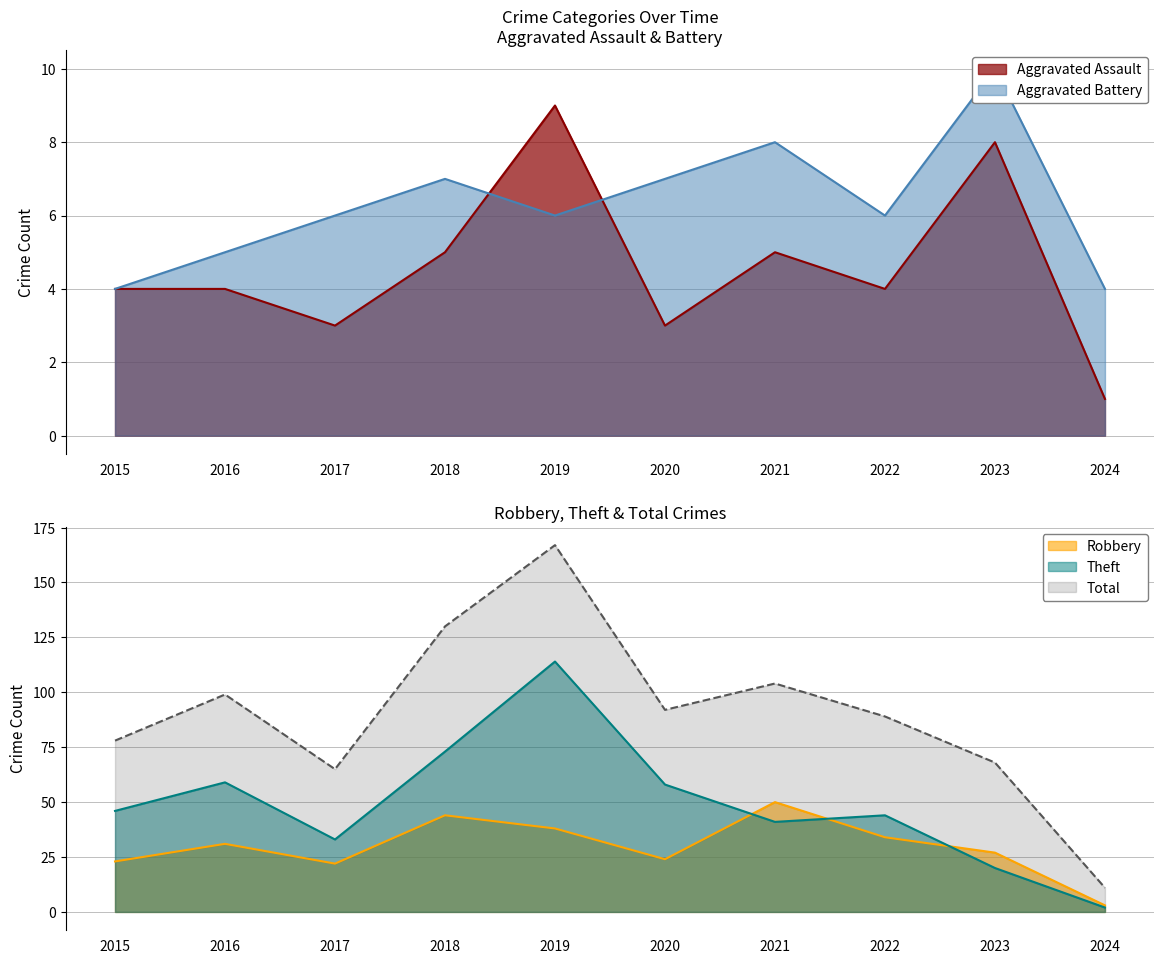

Rank the series at 2019 from highest to lowest value.

Total, Theft, Robbery, Aggravated Assault, Aggravated Battery